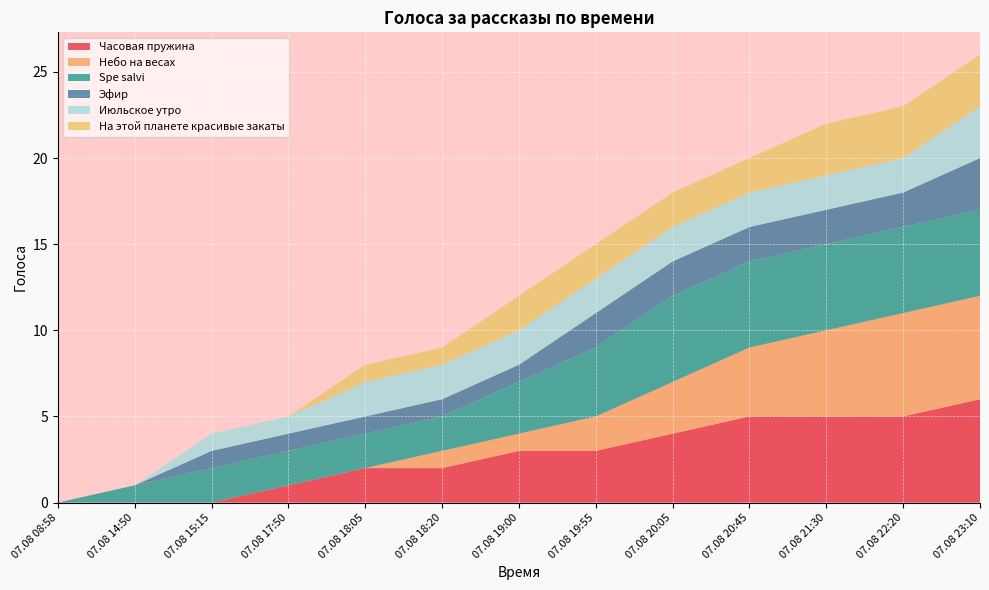

Reading left to right, list all the values displayed in this chart.

Часовая пружина: 07.08 08:58=0	07.08 14:50=0	07.08 15:15=0	07.08 17:50=1	07.08 18:05=2	07.08 18:20=2	07.08 19:00=3	07.08 19:55=3	07.08 20:05=4	07.08 20:45=5	07.08 21:30=5	07.08 22:20=5	07.08 23:10=6
Небо на весах: 07.08 08:58=0	07.08 14:50=0	07.08 15:15=0	07.08 17:50=0	07.08 18:05=0	07.08 18:20=1	07.08 19:00=1	07.08 19:55=2	07.08 20:05=3	07.08 20:45=4	07.08 21:30=5	07.08 22:20=6	07.08 23:10=6
Spe salvi: 07.08 08:58=0	07.08 14:50=1	07.08 15:15=2	07.08 17:50=2	07.08 18:05=2	07.08 18:20=2	07.08 19:00=3	07.08 19:55=4	07.08 20:05=5	07.08 20:45=5	07.08 21:30=5	07.08 22:20=5	07.08 23:10=5
Эфир: 07.08 08:58=0	07.08 14:50=0	07.08 15:15=1	07.08 17:50=1	07.08 18:05=1	07.08 18:20=1	07.08 19:00=1	07.08 19:55=2	07.08 20:05=2	07.08 20:45=2	07.08 21:30=2	07.08 22:20=2	07.08 23:10=3
Июльское утро: 07.08 08:58=0	07.08 14:50=0	07.08 15:15=1	07.08 17:50=1	07.08 18:05=2	07.08 18:20=2	07.08 19:00=2	07.08 19:55=2	07.08 20:05=2	07.08 20:45=2	07.08 21:30=2	07.08 22:20=2	07.08 23:10=3
На этой планете красивые закаты: 07.08 08:58=0	07.08 14:50=0	07.08 15:15=0	07.08 17:50=0	07.08 18:05=1	07.08 18:20=1	07.08 19:00=2	07.08 19:55=2	07.08 20:05=2	07.08 20:45=2	07.08 21:30=3	07.08 22:20=3	07.08 23:10=3